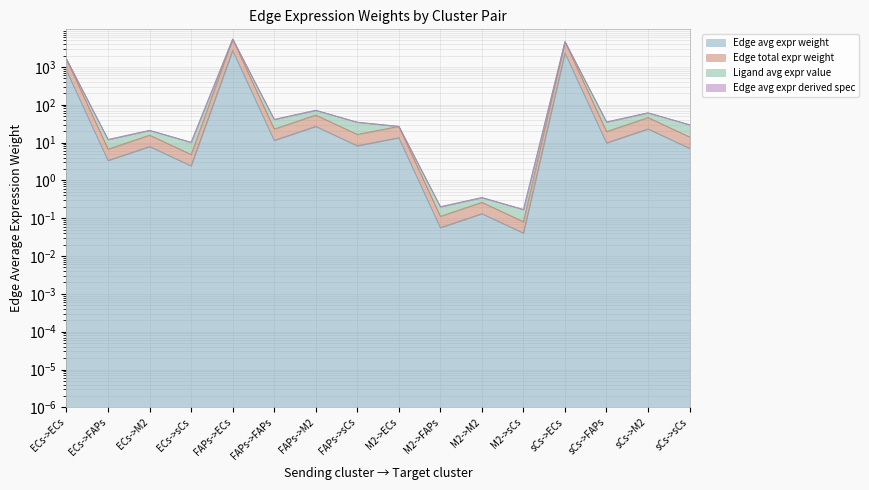

What is the sum of the Edge total expr weight values at M2->sCs and M2->FAPs?

0.2